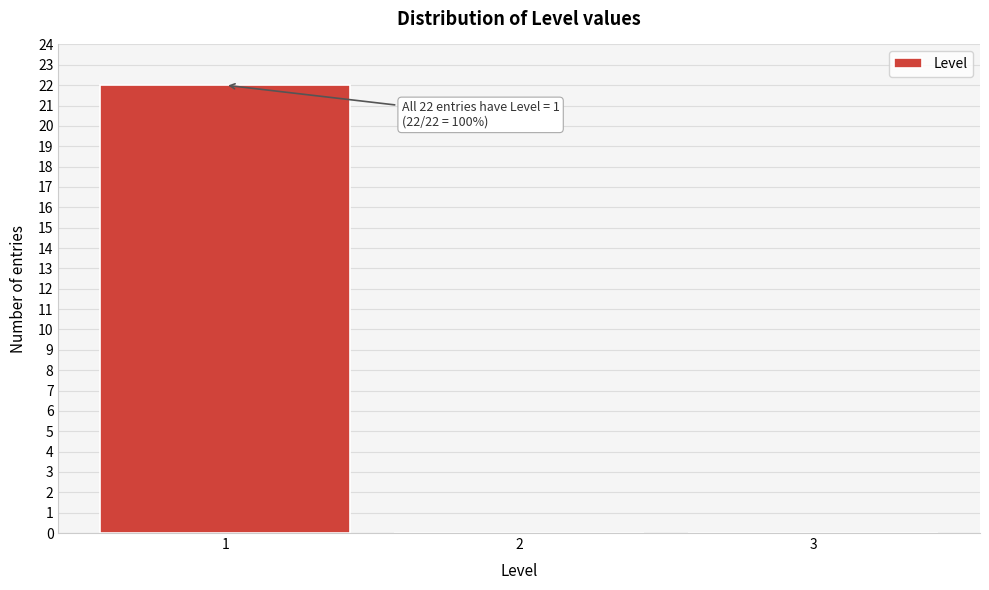

Which range on the x-axis has the tallest bar?

0.5 to 1.5